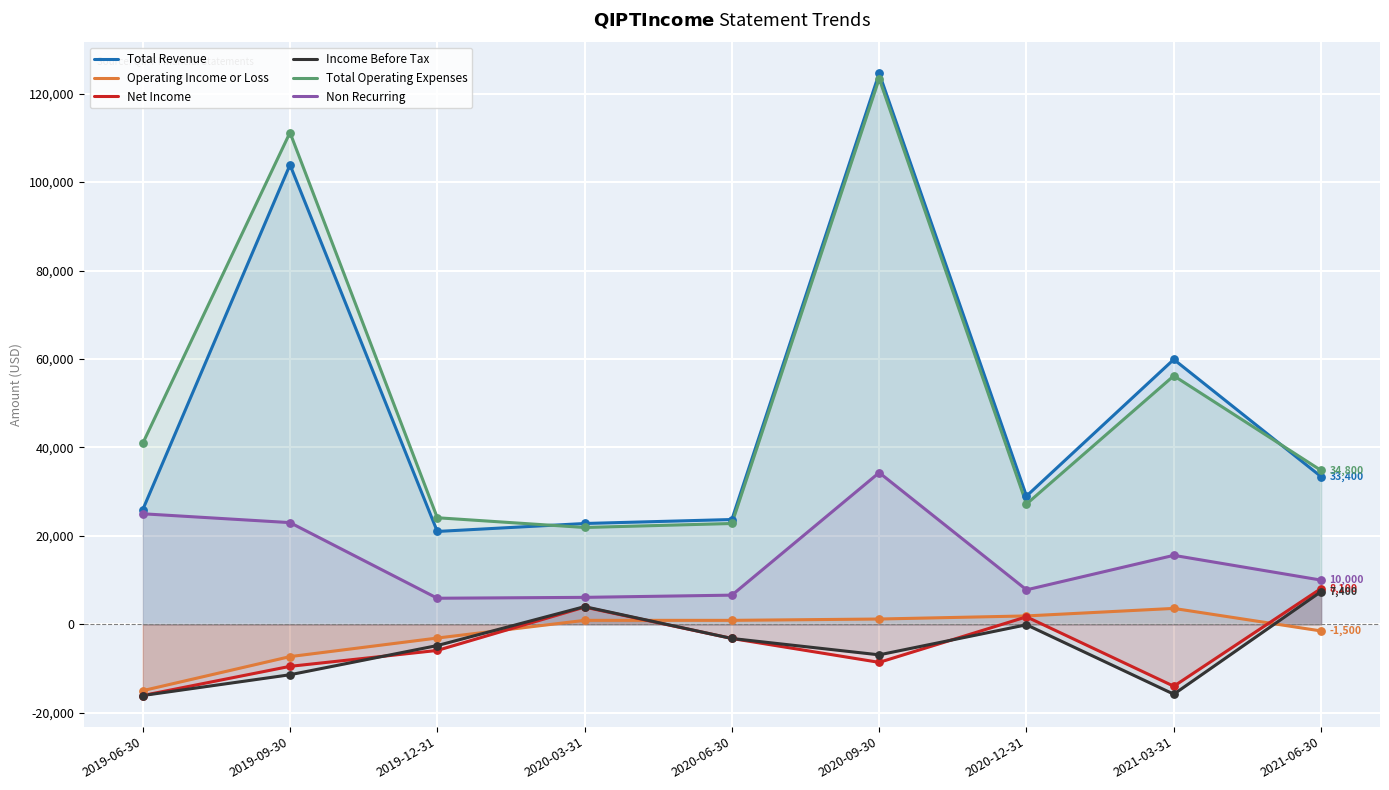

At which category is the sum across all series the highest?

2020-09-30